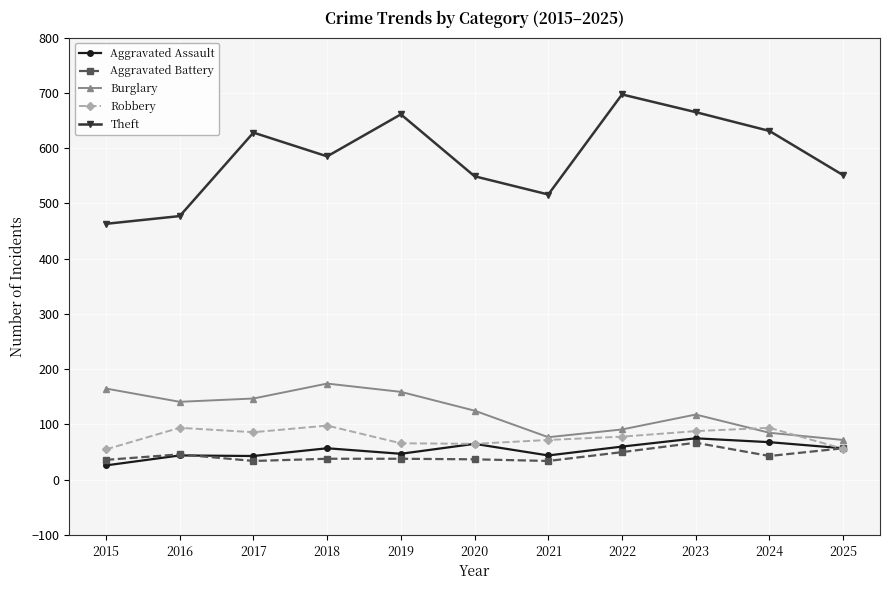

Is it true that Aggravated Assault equals 43 at 2017?

True